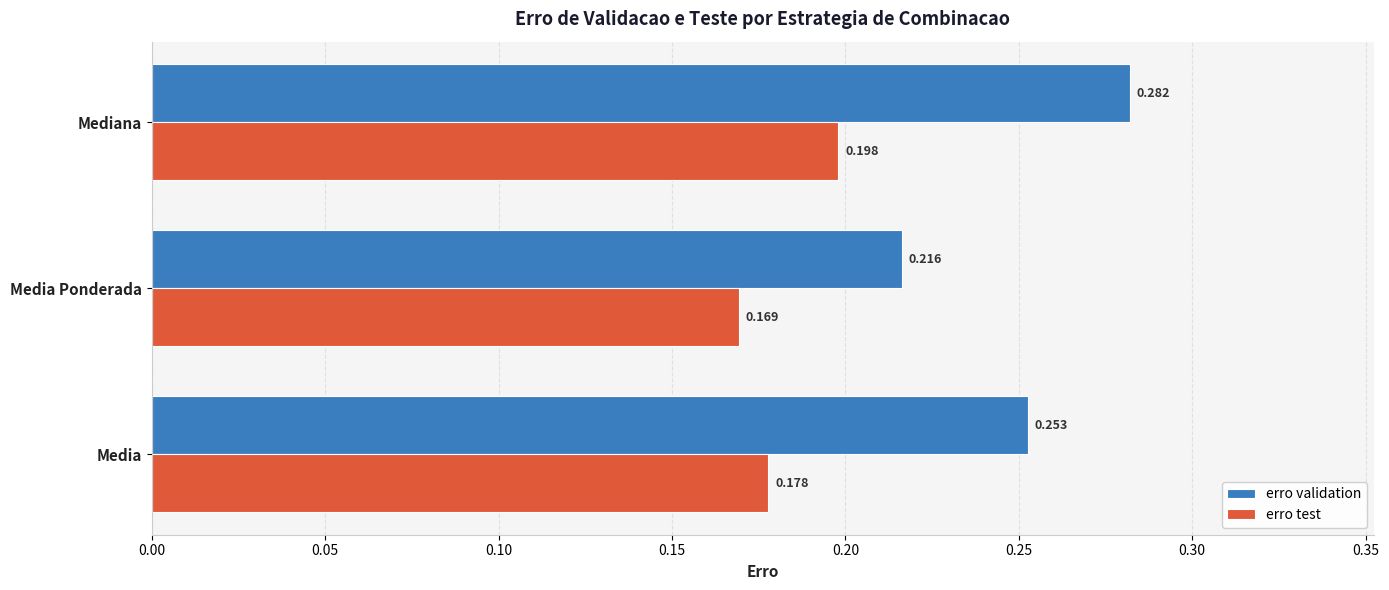

Which series has the largest total across all categories?

erro validation